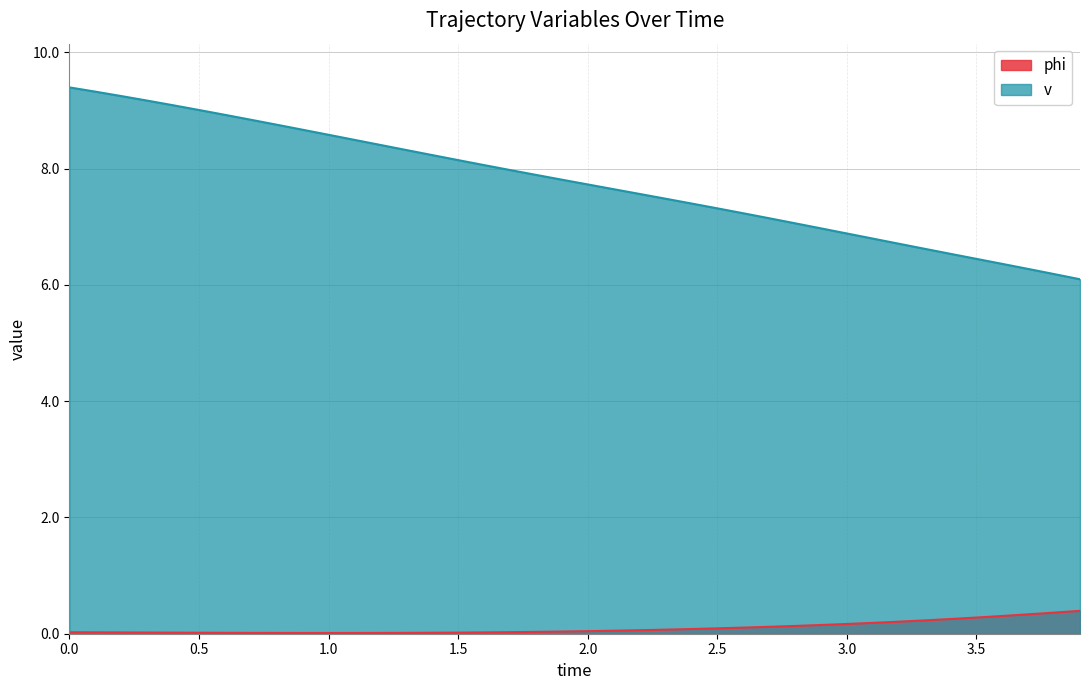

What is the maximum value for v?

9.4